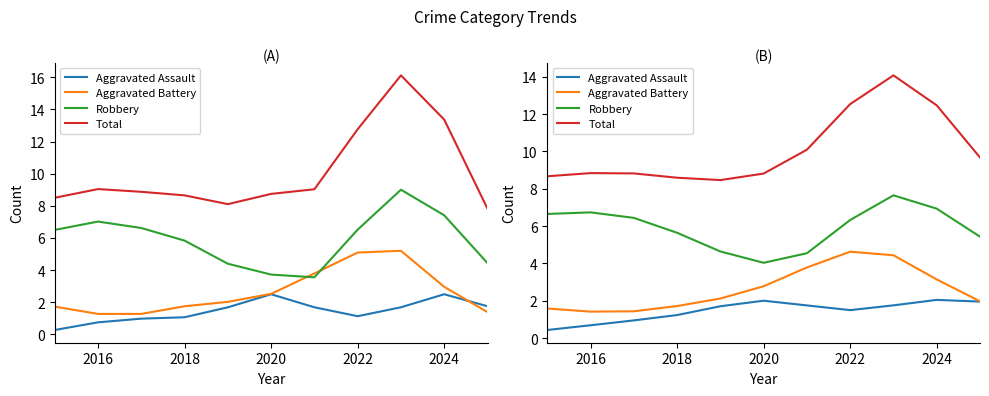

How many lines are shown in the chart?

4